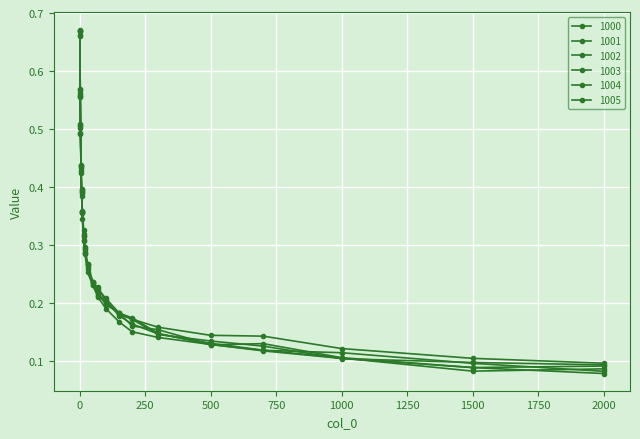

How many distinct data groups are displayed?

6